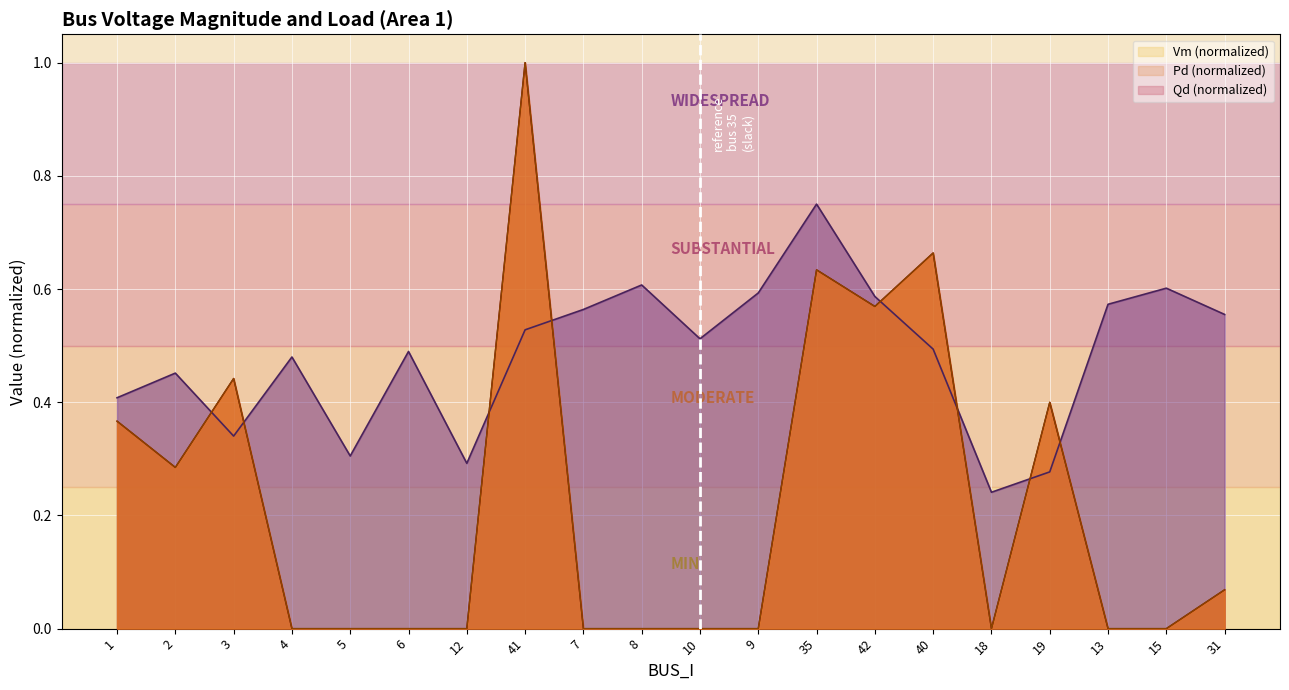

Which series ends up on top after the final intersection of Qd and Vm?

Vm